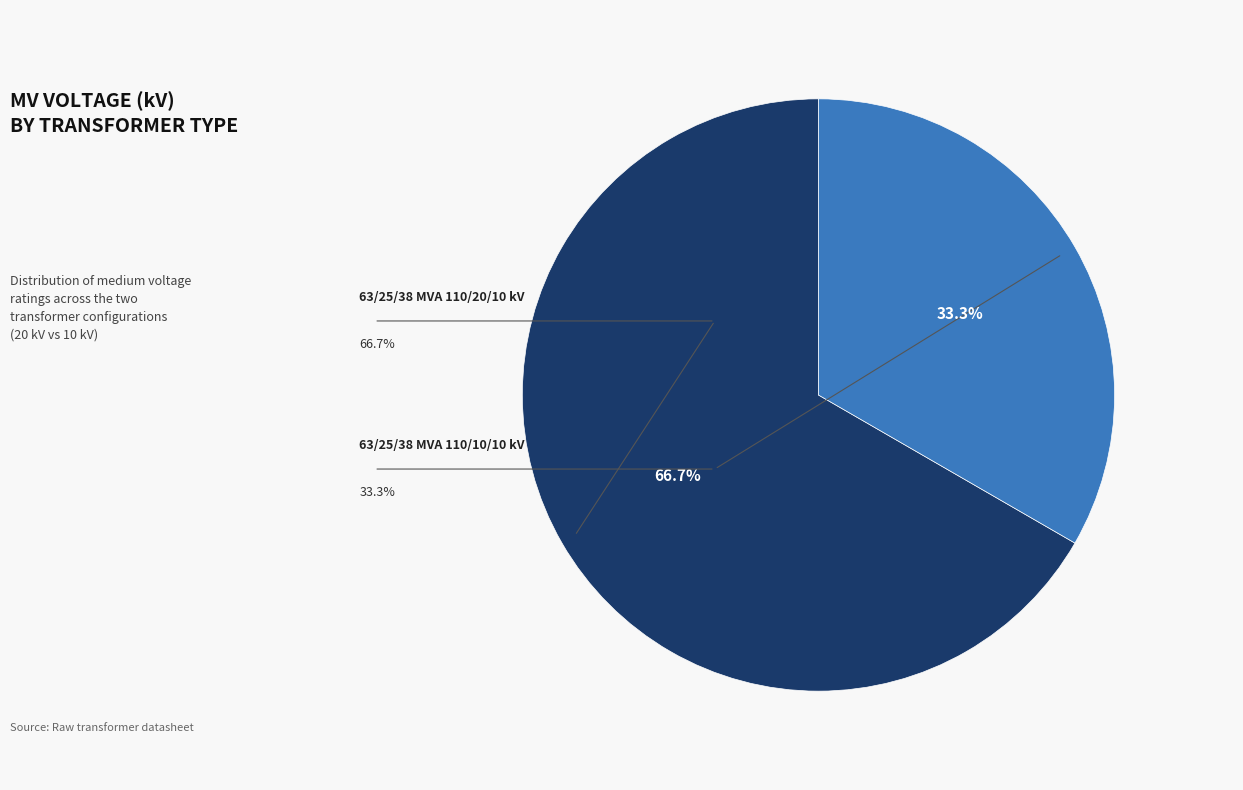

Does any single category account for the majority?

Yes